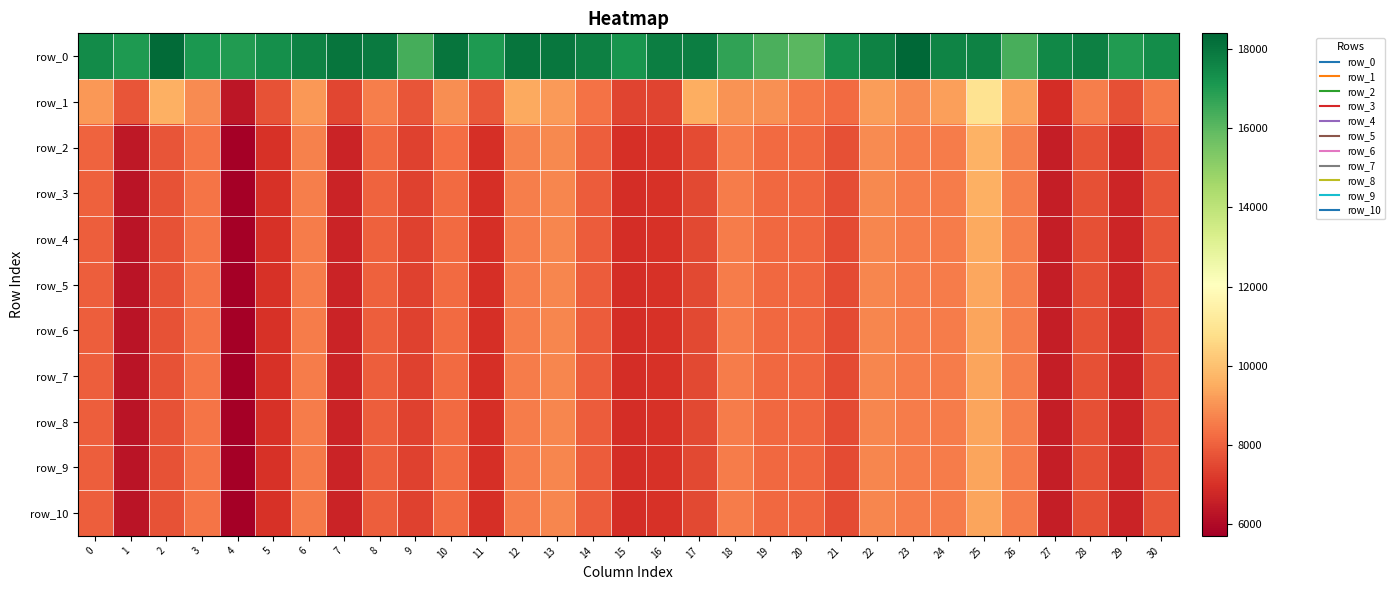

Where is row_2 nearest to the value 7681?

21